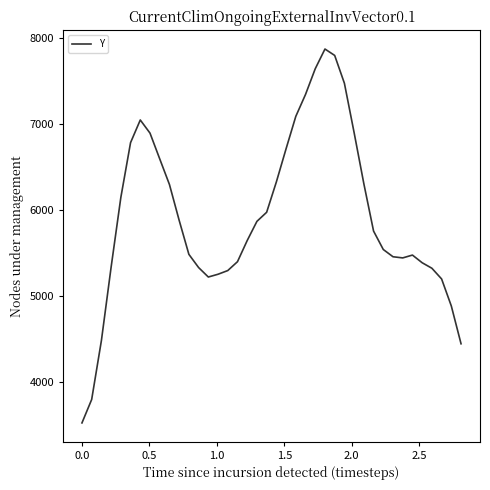

What is the smallest value displayed?

3520.0